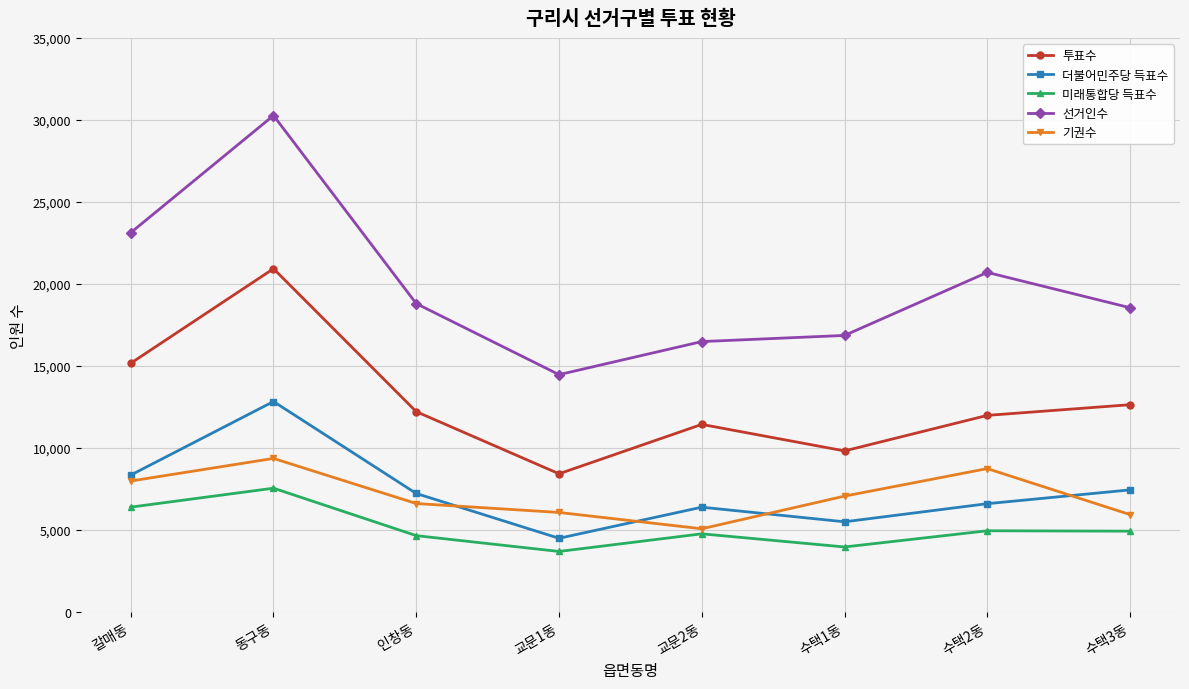

What is the difference between the 선거인수 values at 수택1동 and 교문1동?

2392